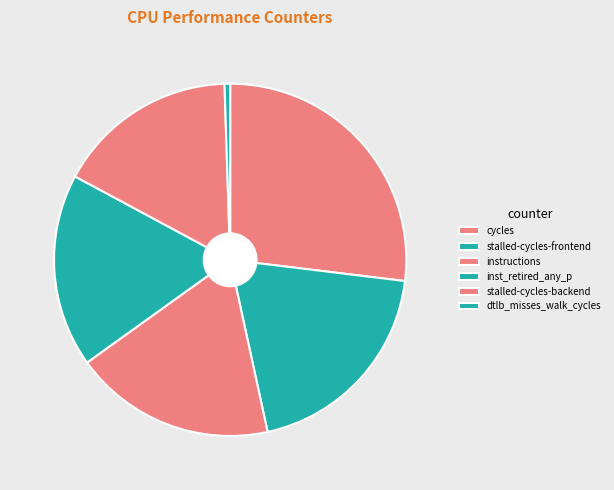

Is stalled-cycles-backend the majority of the pie?

No